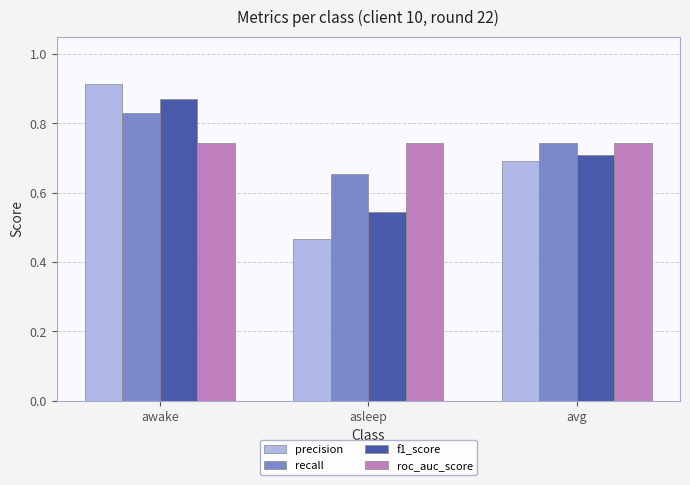

The value of precision at avg is 0.7. True or false?

True